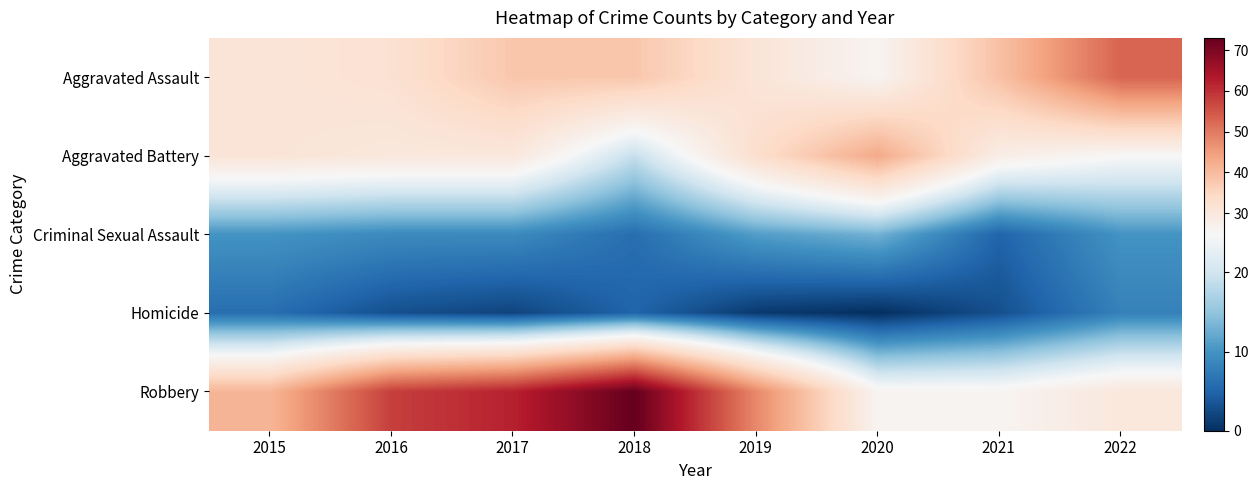

Which label corresponds to the largest value in the chart?

2018